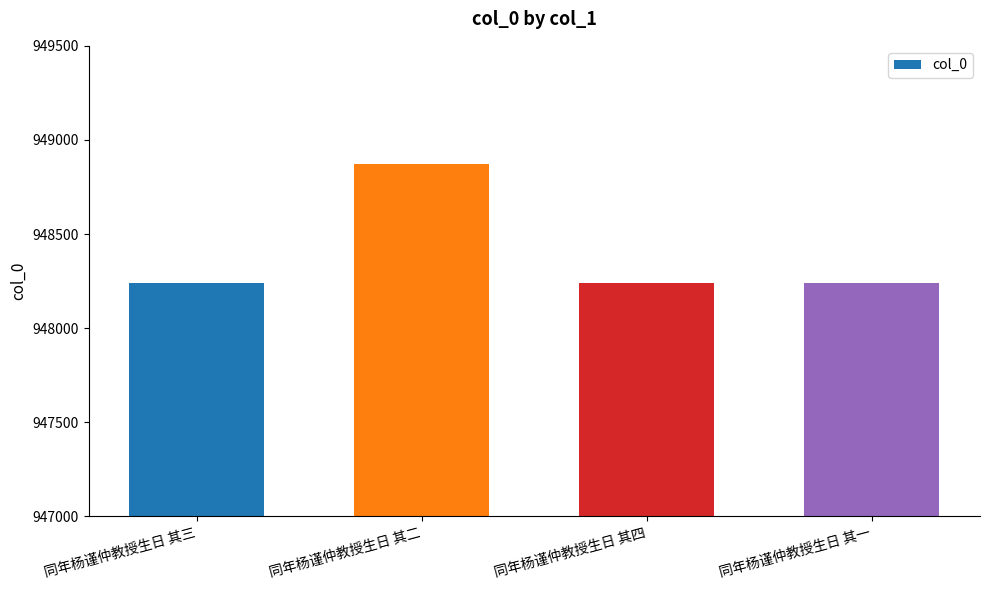

Is it true that the value at 同年杨谨仲教授生日 其四 is 948240?

True